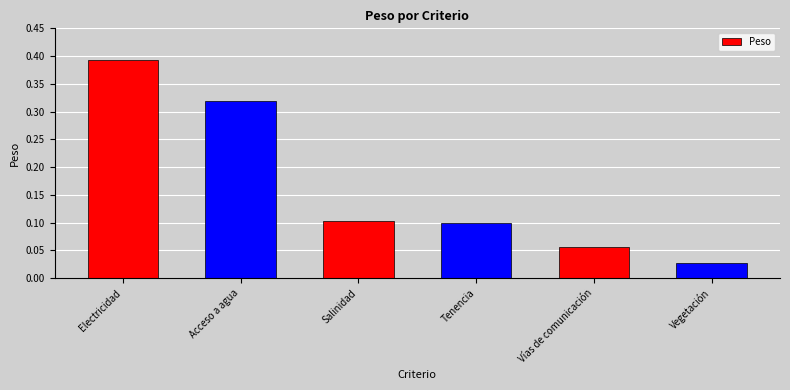

The value at Electricidad is 0.7. True or false?

False